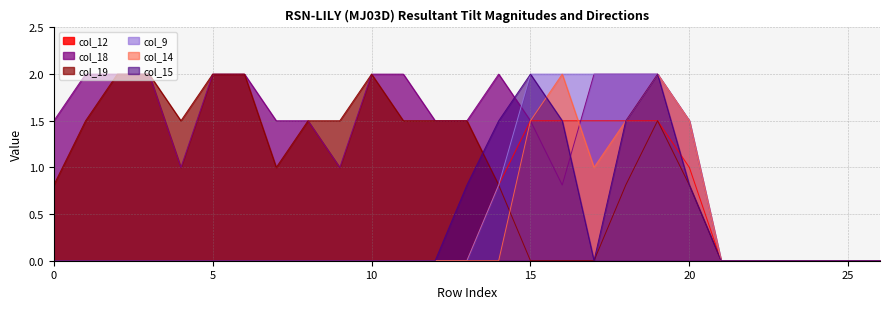

How many values in col_15 are above zero?

7